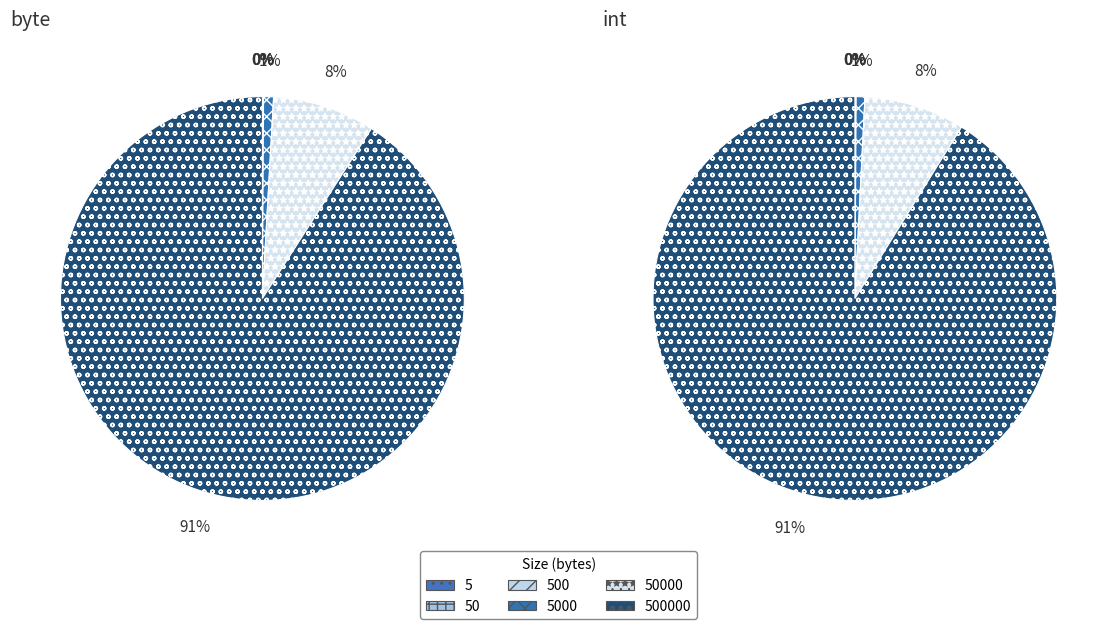

Is there any slice that represents more than half of the pie?

Yes